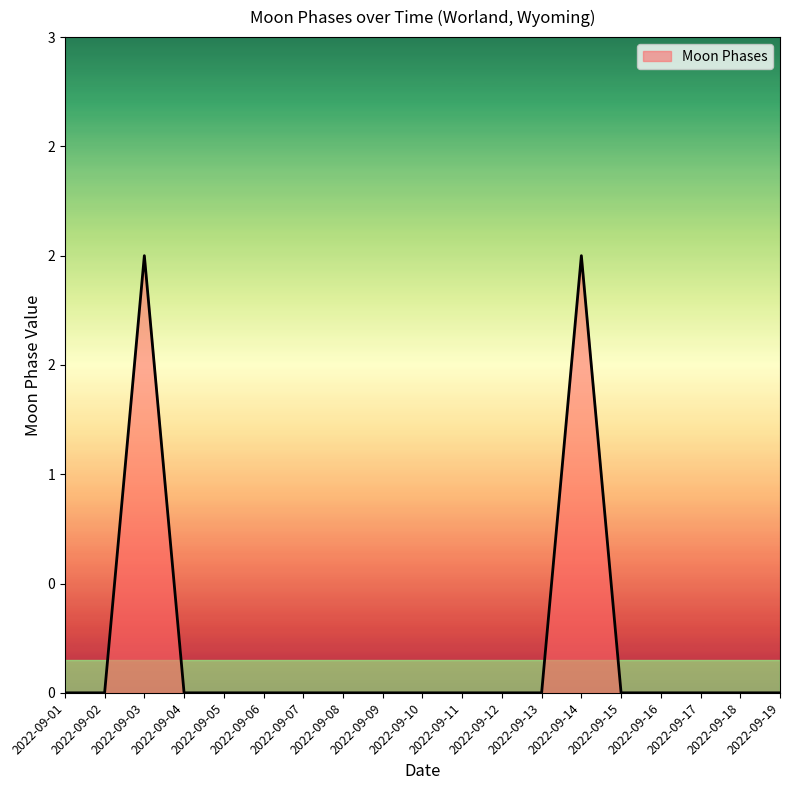

Reading left to right, what are all the values shown in this chart?

2022-09-01=0	2022-09-02=0	2022-09-03=2	2022-09-04=0	2022-09-05=0	2022-09-06=0	2022-09-07=0	2022-09-08=0	2022-09-09=0	2022-09-10=0	2022-09-11=0	2022-09-12=0	2022-09-13=0	2022-09-14=2	2022-09-15=0	2022-09-16=0	2022-09-17=0	2022-09-18=0	2022-09-19=0